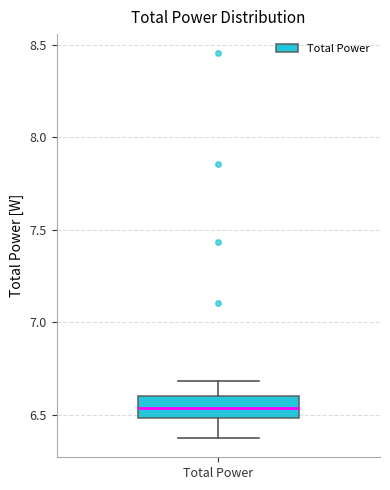

Transcribe this box plot: give where the median line is, the range the box spans, and where the two whiskers end, as read against the y-axis. The values are not printed on the chart, so give them approximately, as read against the axis.

median 6.55, box 6.50 to 6.60, whiskers 6.35 to 6.70